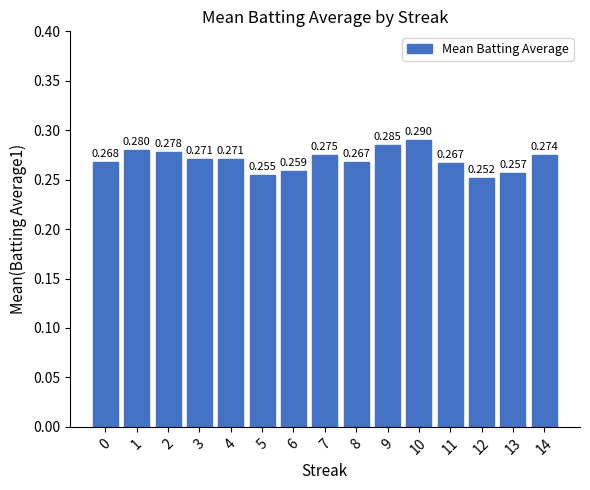

Reading left to right, list all the values displayed in this chart.

0.3	0.3	0.3	0.3	0.3	0.3	0.3	0.3	0.3	0.3	0.3	0.3	0.3	0.3	0.3